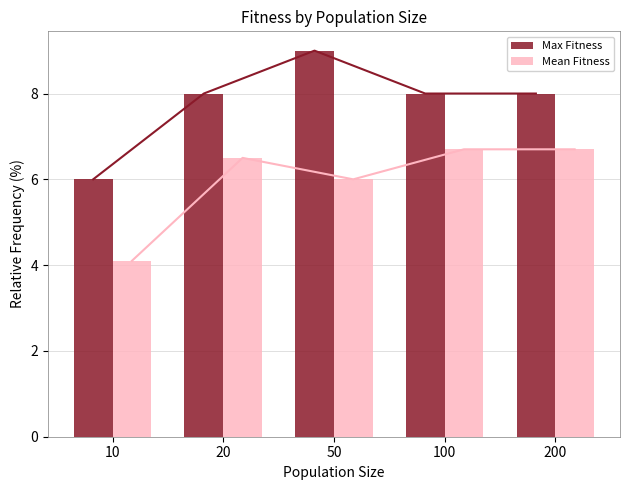

At which label does Max Fitness first exceed 8?

50